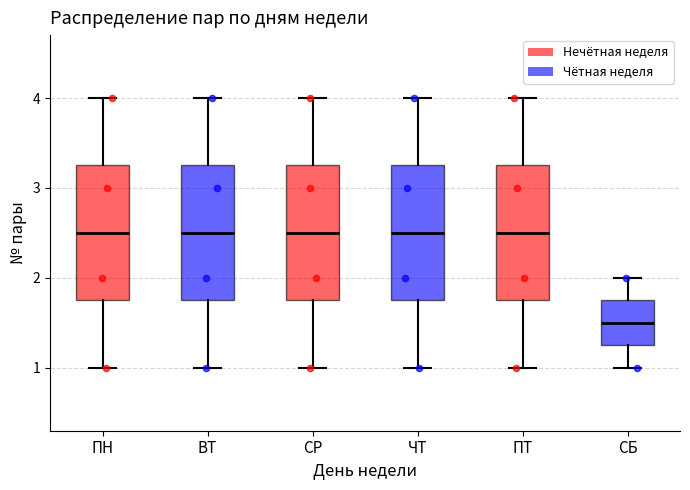

Reading left to right, transcribe this box plot: for each box, give where its median line is, the range the box spans, and where its two whiskers end, as read against the y-axis. The values are not printed on the chart, so give them approximately, as read against the axis.

ПН: median 2.5, box 1.8 to 3.3, whiskers 1.0 to 4.0
ВТ: median 2.5, box 1.8 to 3.3, whiskers 1.0 to 4.0
СР: median 2.5, box 1.8 to 3.3, whiskers 1.0 to 4.0
ЧТ: median 2.5, box 1.8 to 3.3, whiskers 1.0 to 4.0
ПТ: median 2.5, box 1.8 to 3.3, whiskers 1.0 to 4.0
СБ: median 1.5, box 1.3 to 1.8, whiskers 1.0 to 2.0